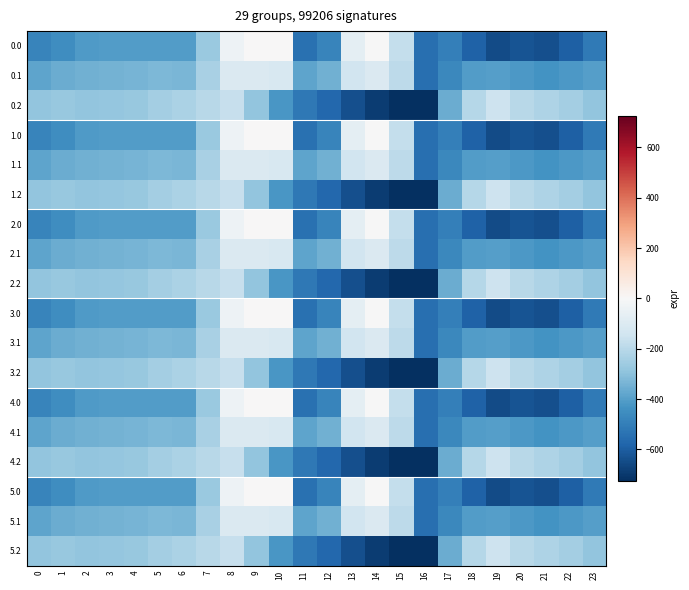

List the series in order of their peak value, lowest first.

0.2, 1.2, 2.2, 3.2, 4.2, 5.2, 0.1, 1.1, 2.1, 3.1, 4.1, 5.1, 0.0, 1.0, 2.0, 3.0, 4.0, 5.0